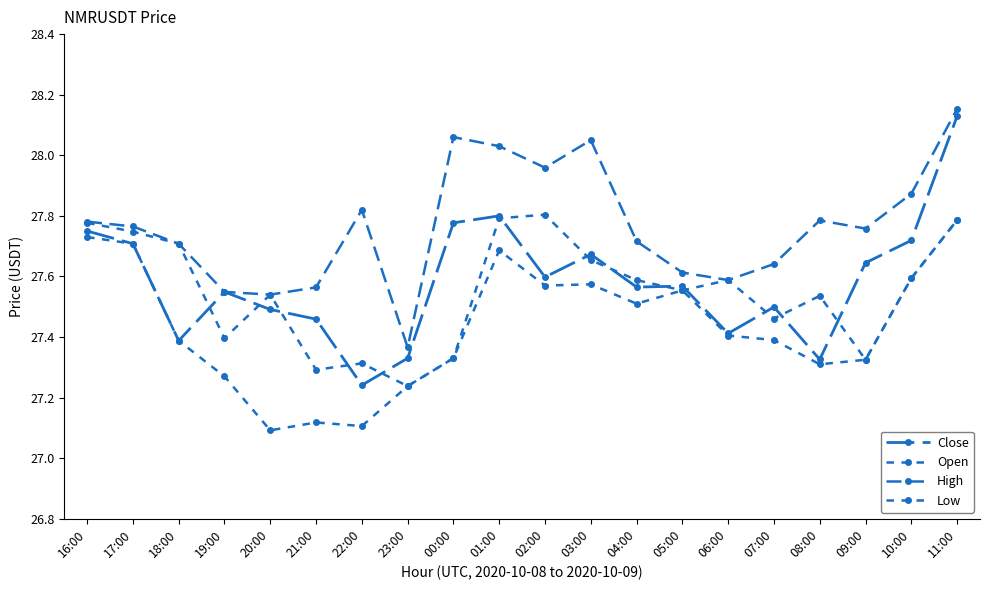

Is this an area chart (filled region under the line)?

No